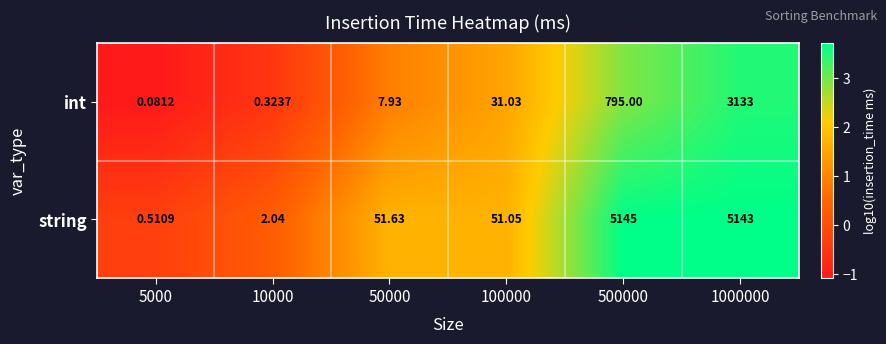

What is the total value across all series at 100000?

82.1